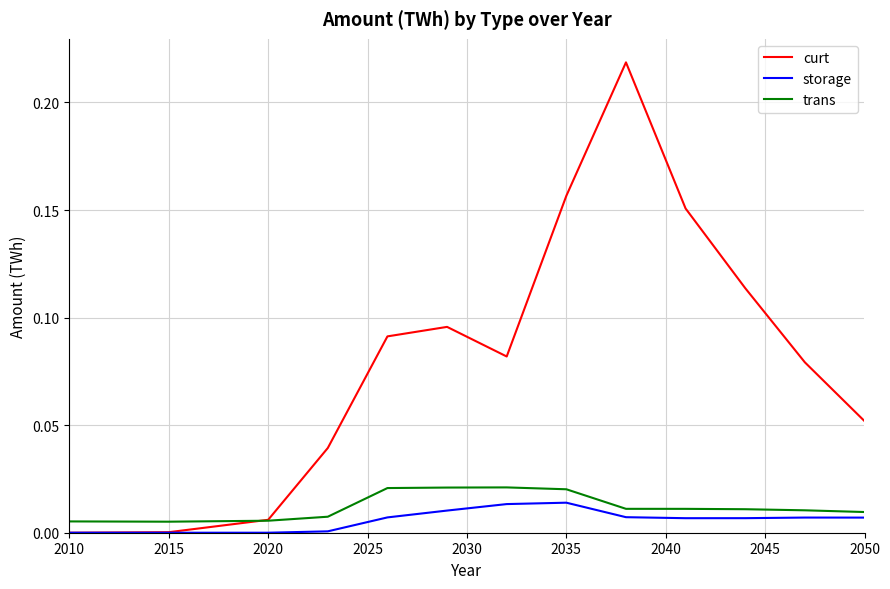

Which series has the largest range (max minus min)?

curt